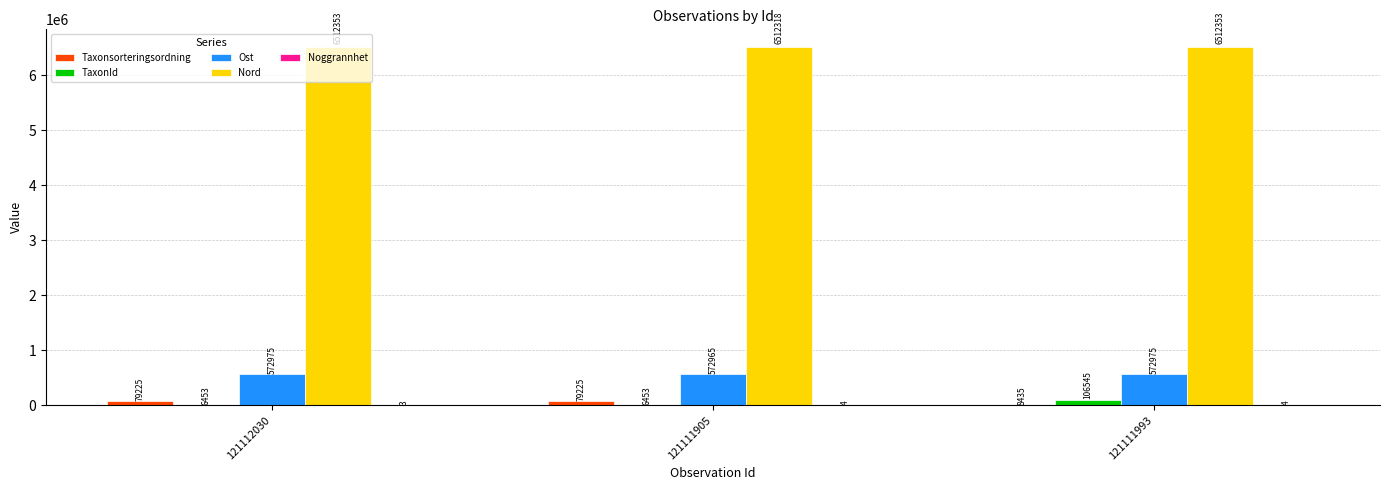

Which series changed the most between 121111905 and 121111993?

TaxonId